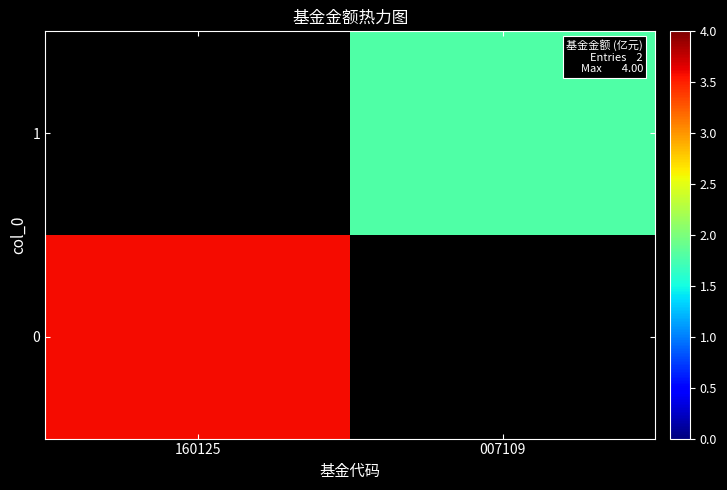

Reading left to right, list all the values displayed in this chart.

0: 160125=3.6	007109=0.0
1: 160125=0.0	007109=1.8